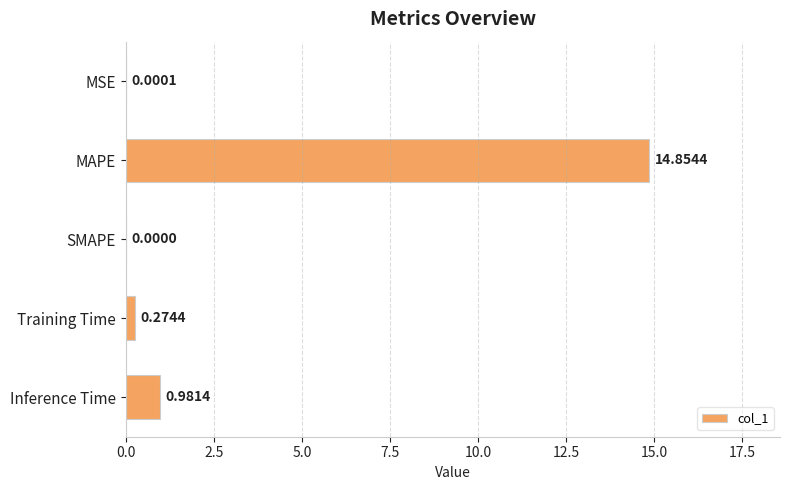

Where is the data nearest to the value 7?

Inference Time